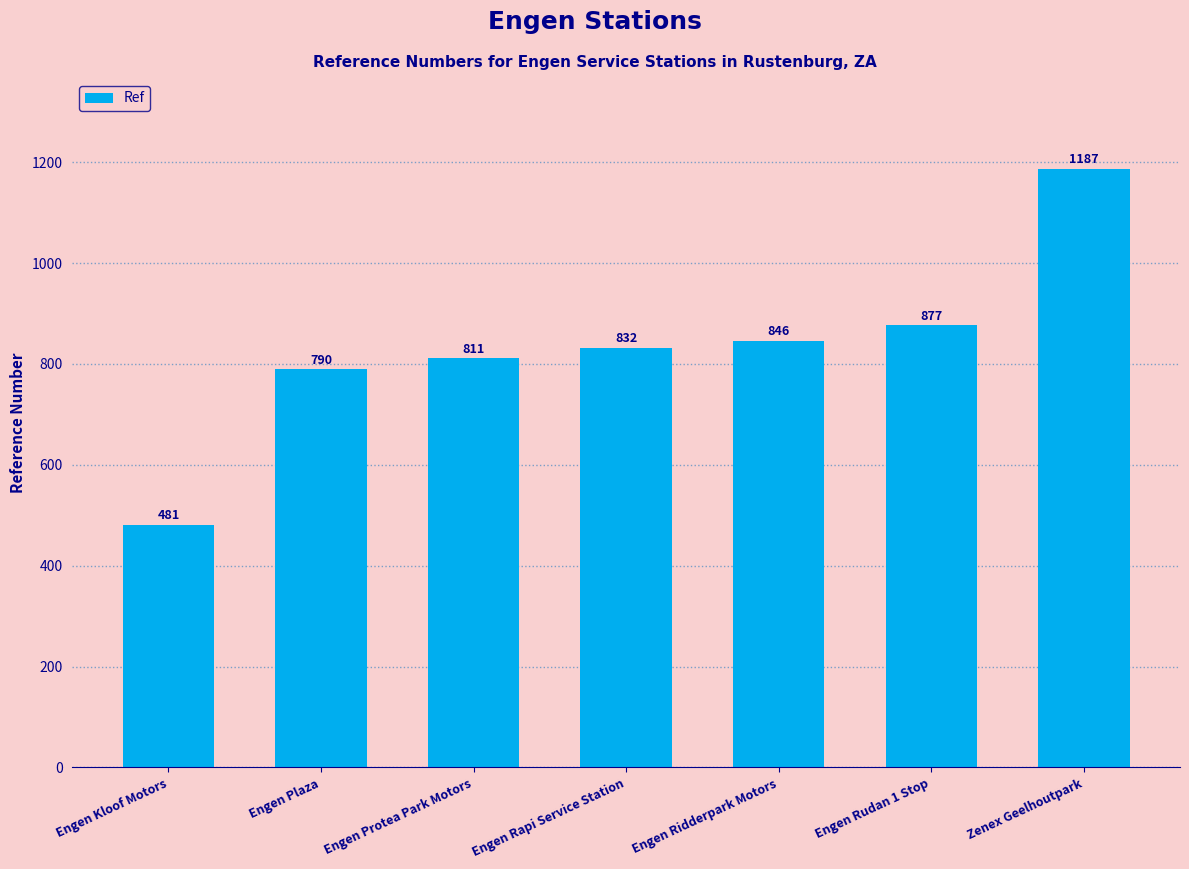

What is the sum of all values?

5824